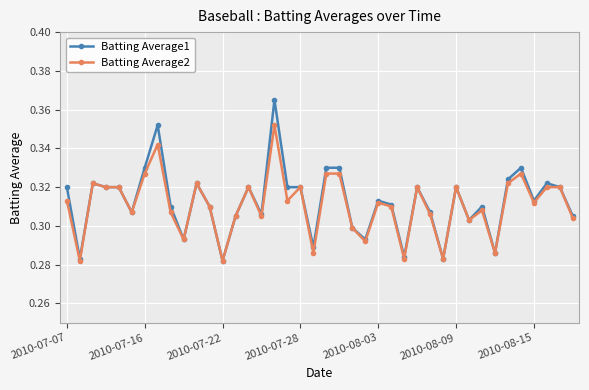

At how many categories does at least one series exceed 0?

40